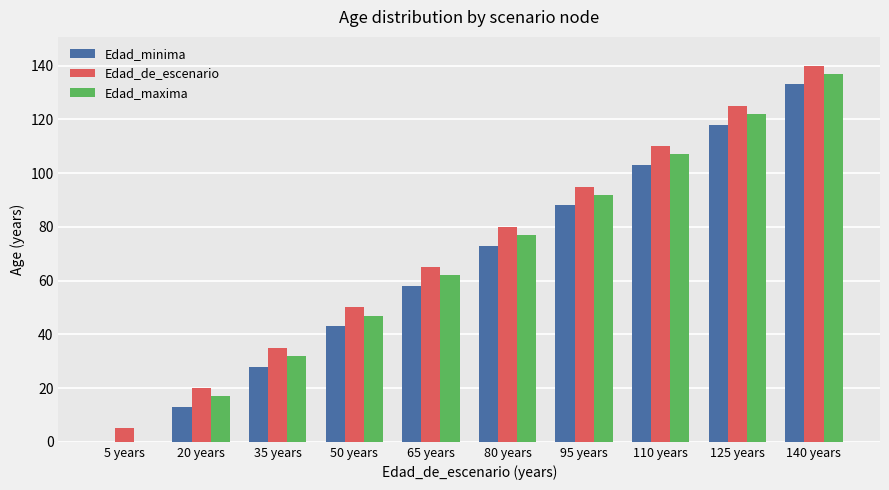

At which label does Edad_maxima reach its peak?

140 years